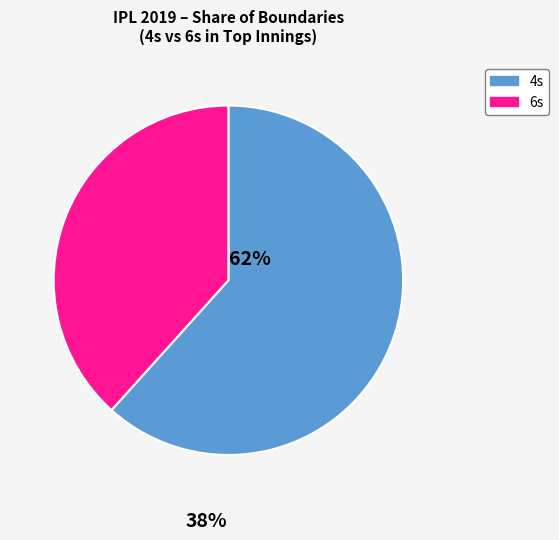

Is there a majority slice in this chart?

Yes